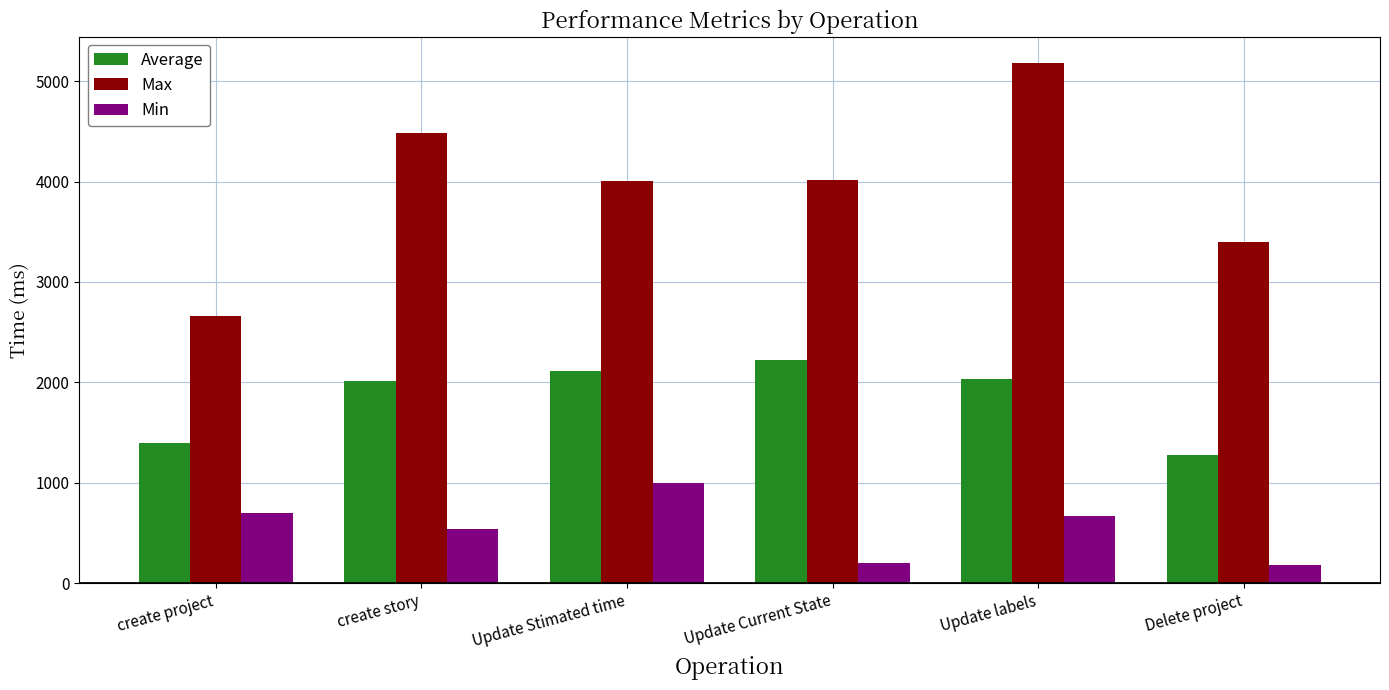

How many groups of bars are there?

6